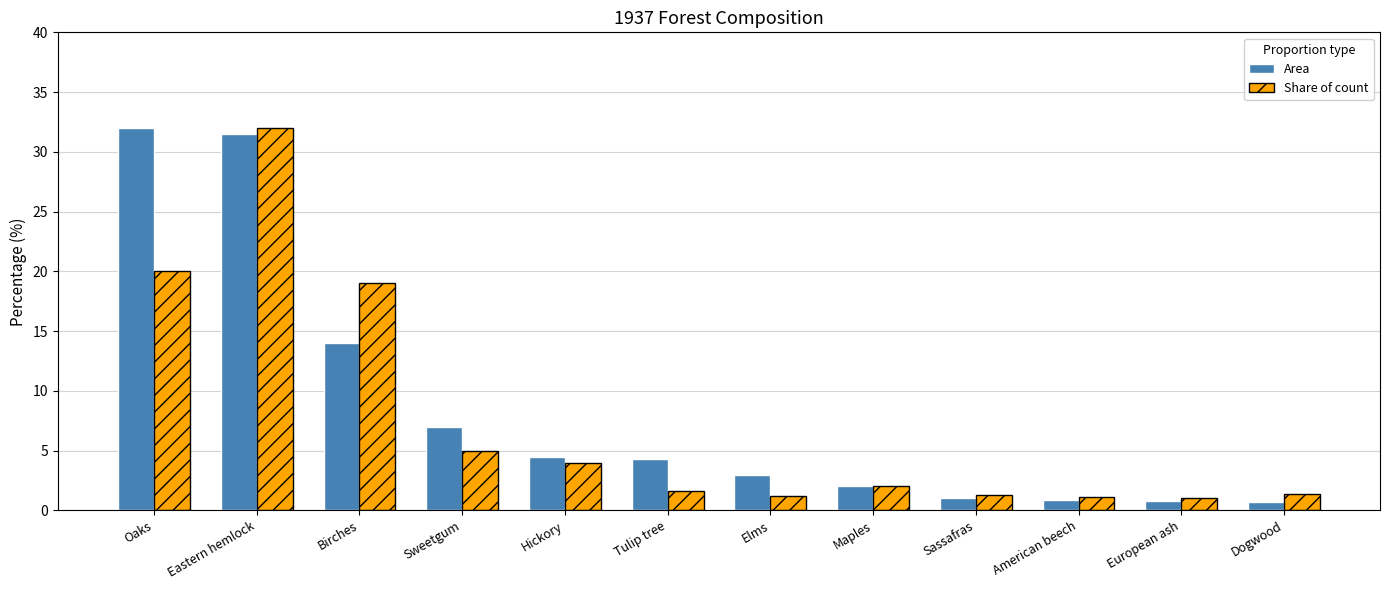

What is the greatest value displayed?

32.0